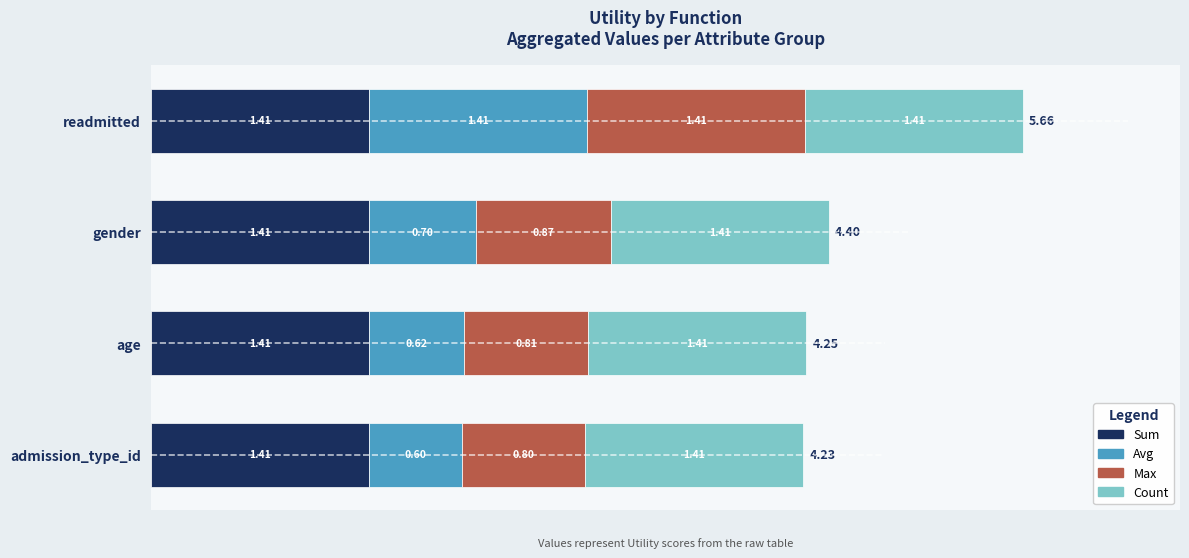

What is the total value across all series at gender?

4.4